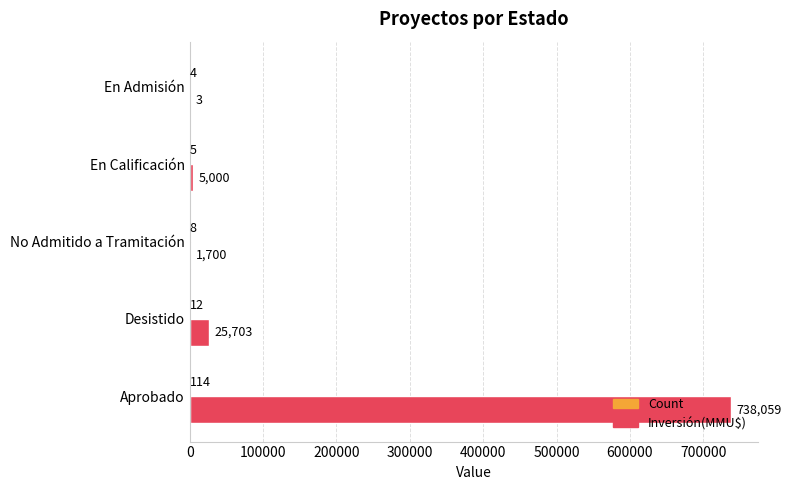

True or false: Inversión(MMU$) has a value of 25703 at Desistido.

True